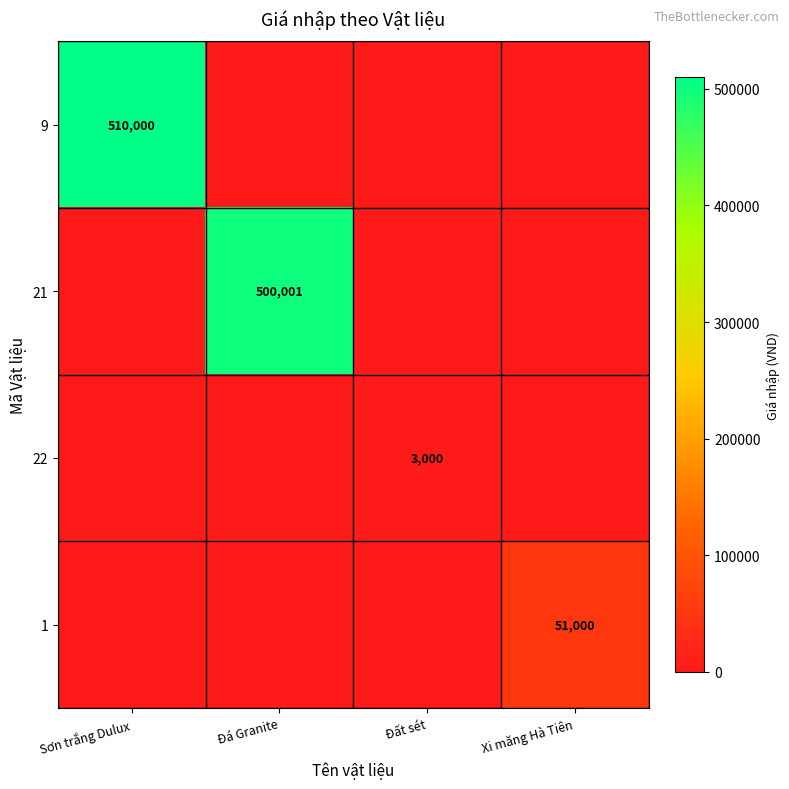

Which label corresponds to the largest value in the chart?

Sơn trắng Dulux